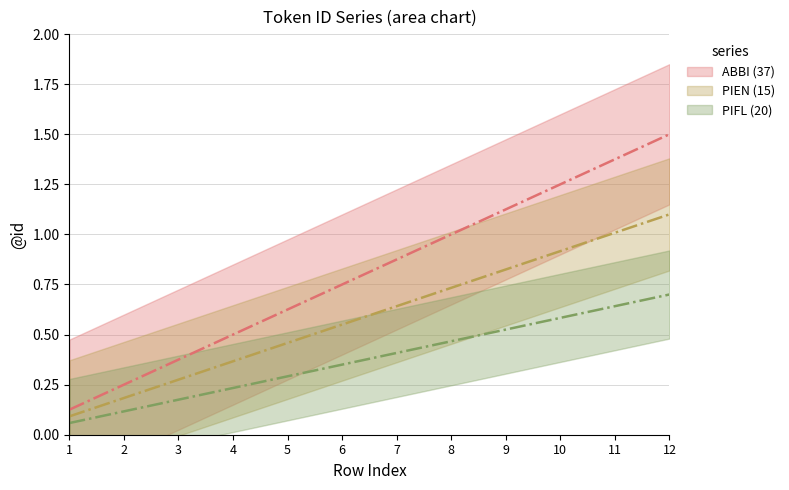

Which category has the highest value across all series?

12